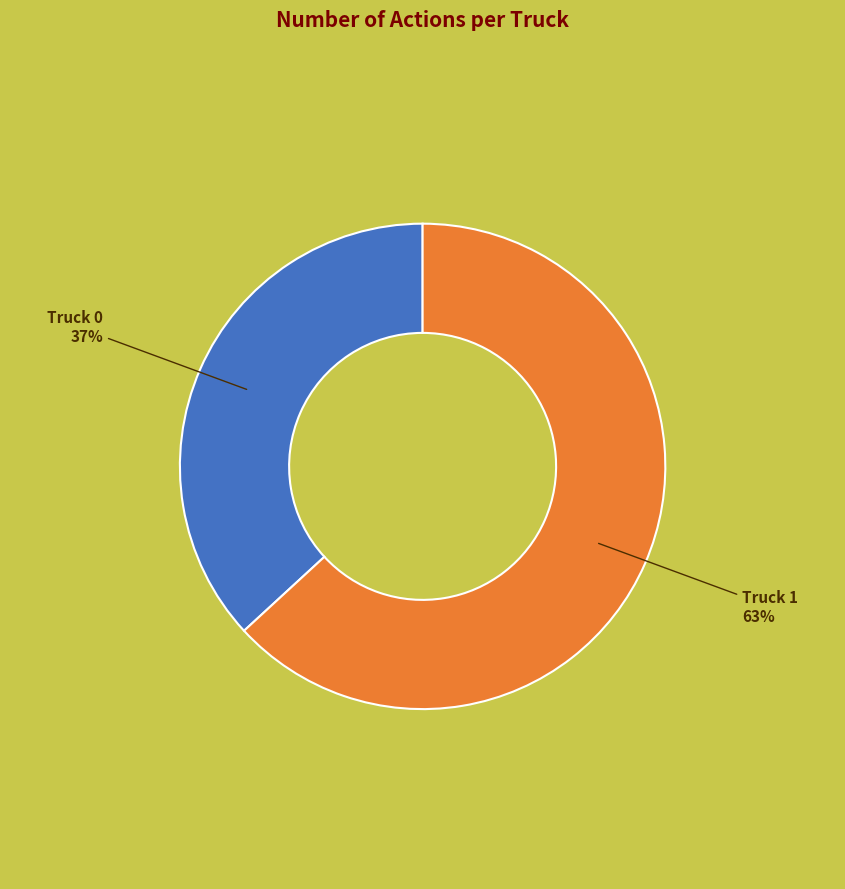

Does any single category account for the majority?

Yes